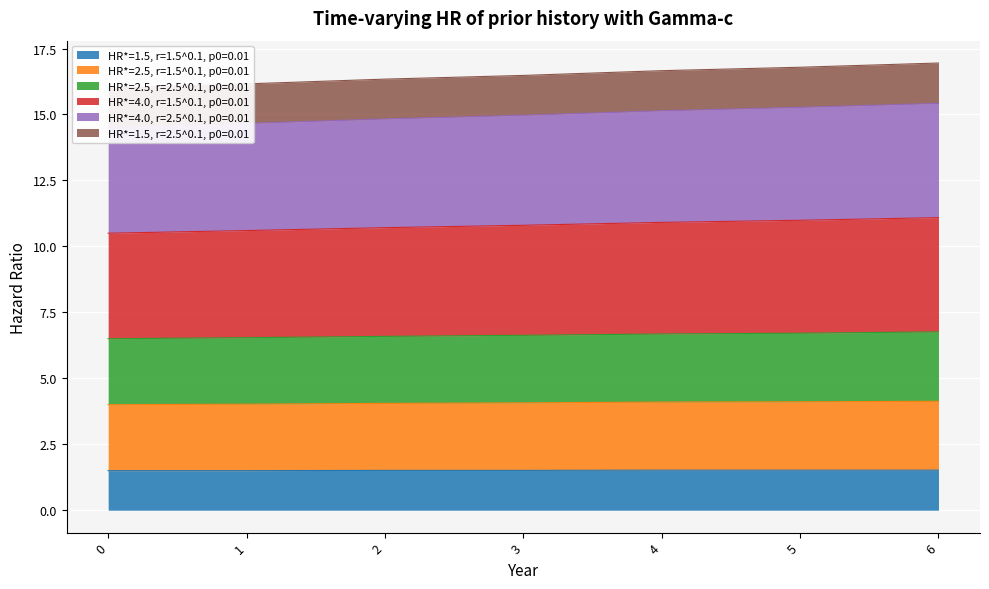

Is it true that HR*=1.5, r=1.5^0.1, p0=0.01 equals 0.8 at 4?

False